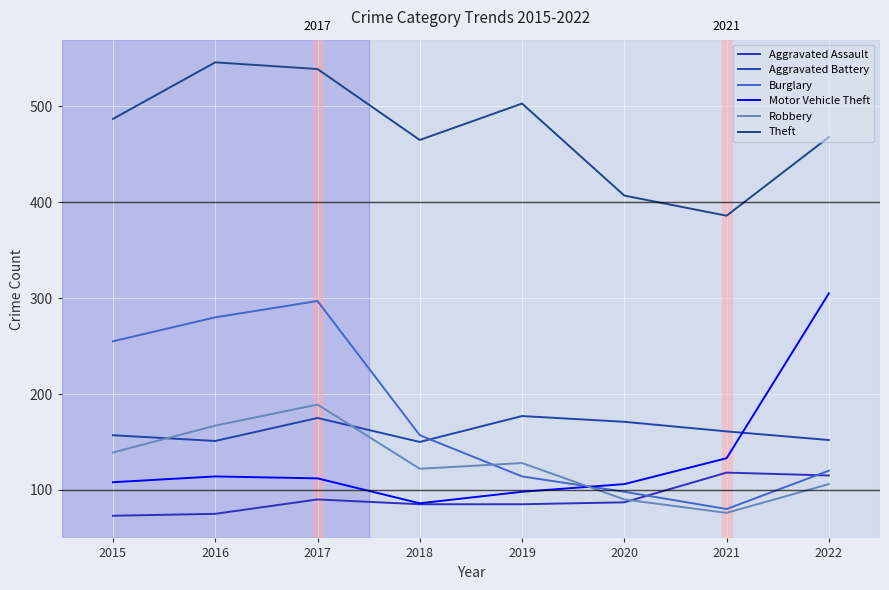

What is the difference between the second highest and minimum values in the Motor Vehicle Theft series?

47